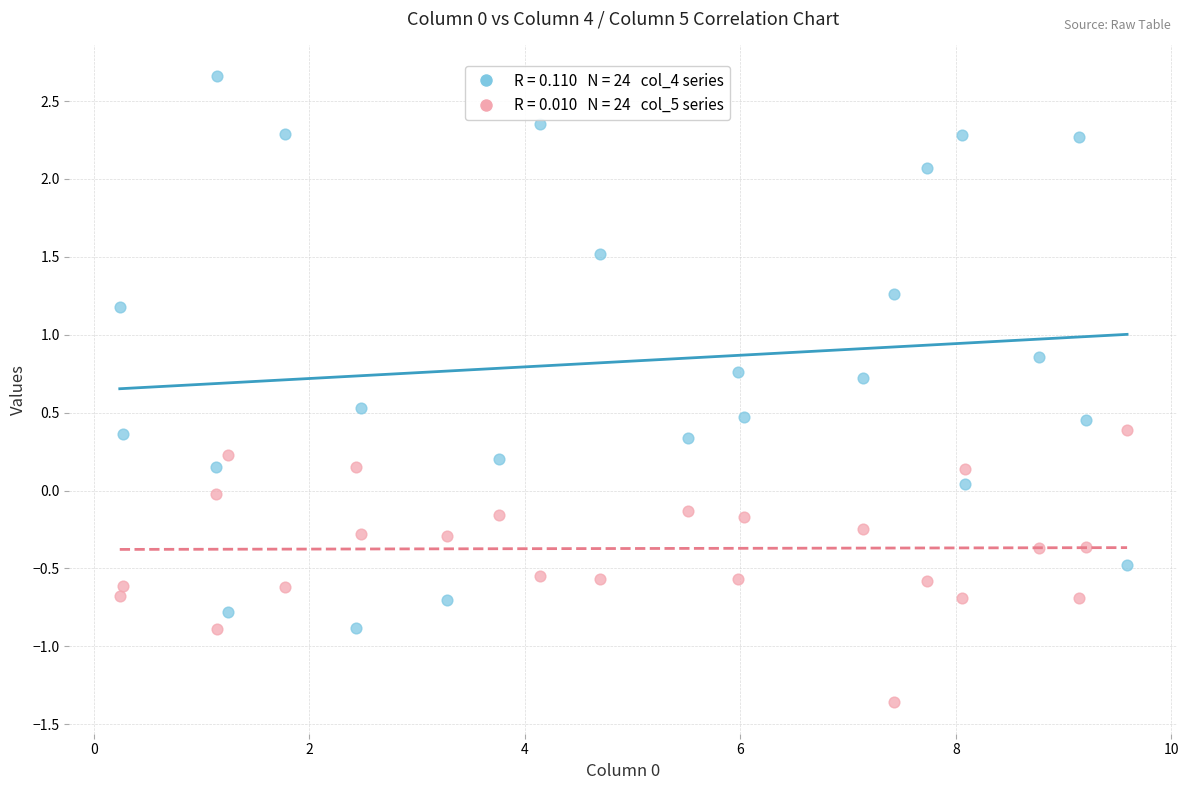

Across all data points, what is the range of X values (max minus min)?

9.3